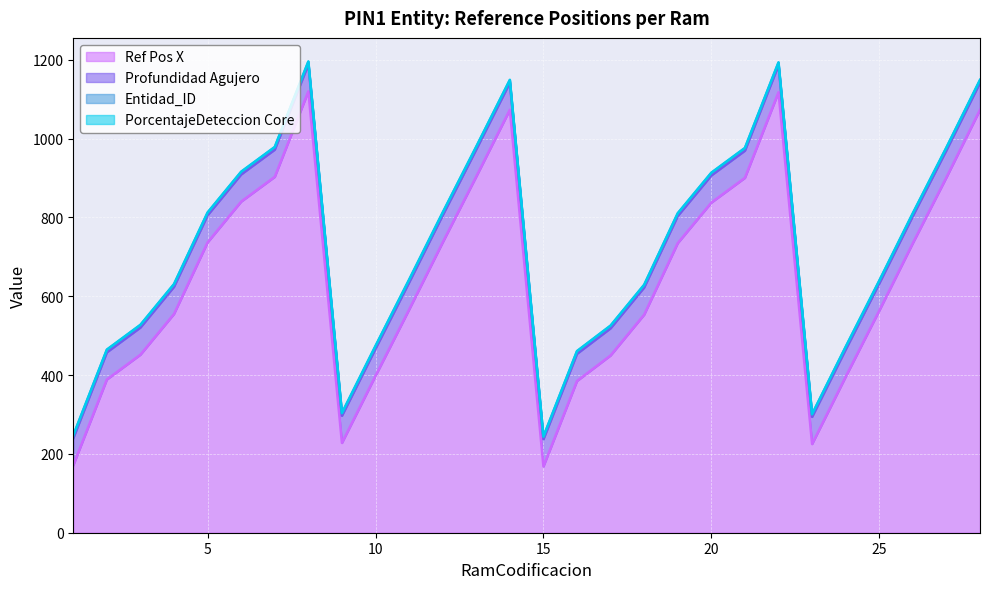

Does the chart display data point markers on the line(s)?

No